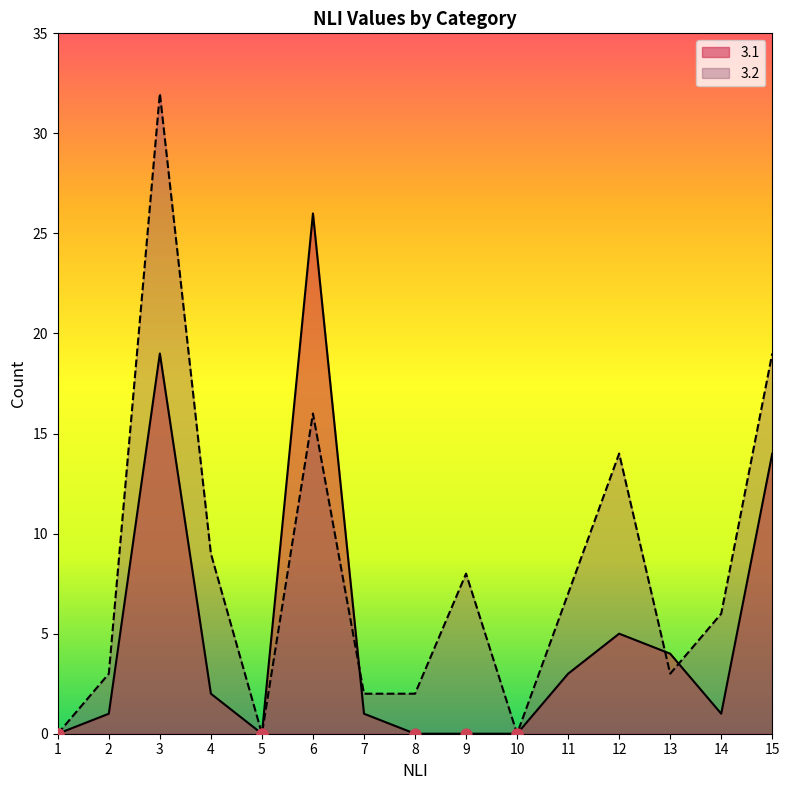

Which series has the largest total across all categories?

3.2